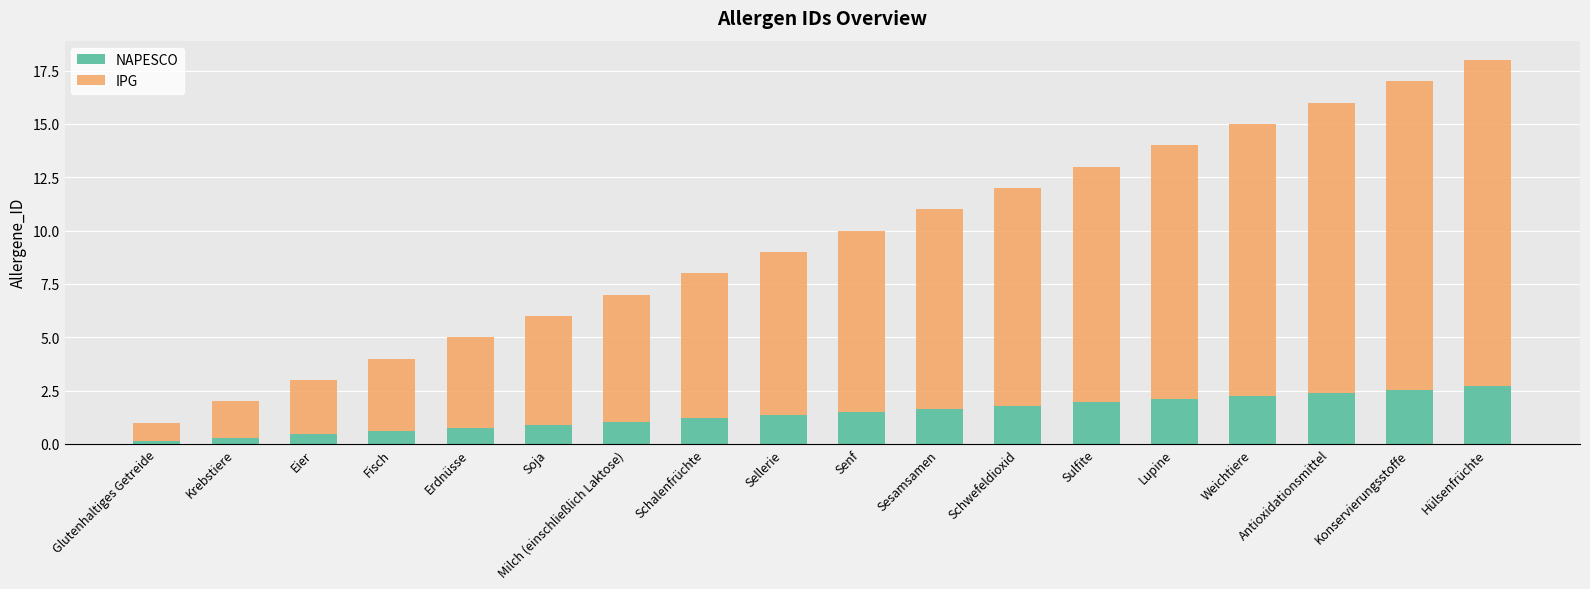

What is the total value across all series at Milch (einschließlich Laktose)?

7.0